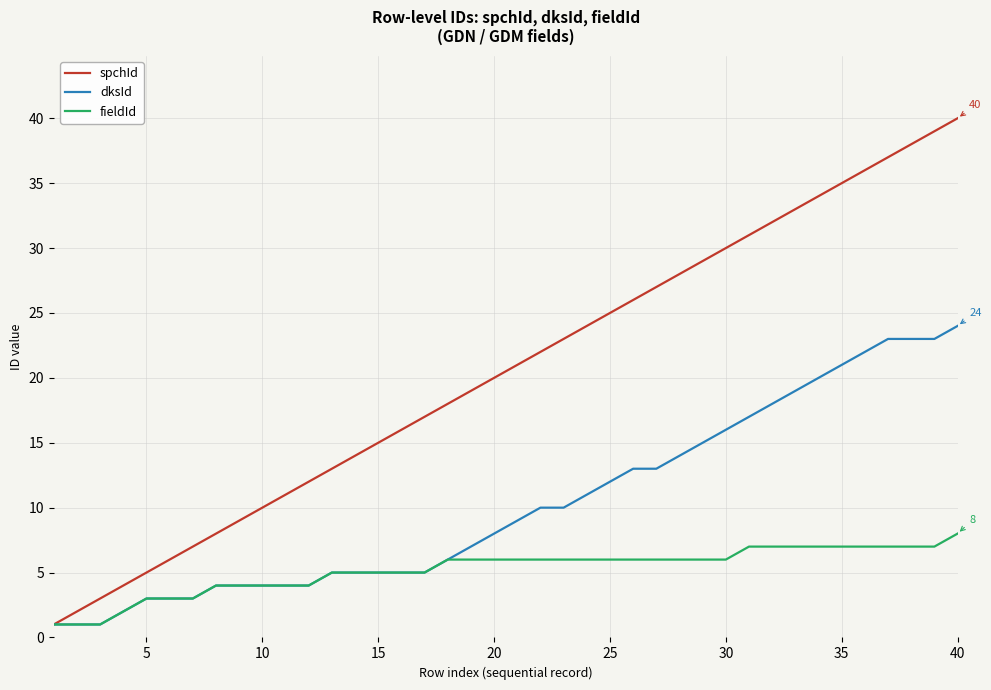

Which series has the largest total across all categories?

spchId